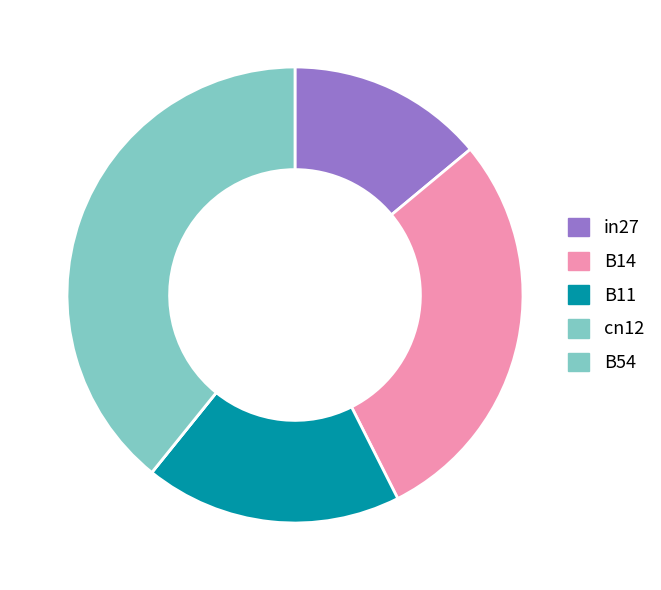

Which has a higher value, cn12 or B11?

B11